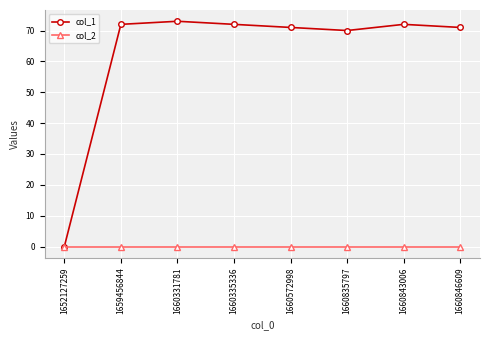

Reading left to right, extract all data points from this chart.

col_1: 0	72	73	72	71	70	72	71
col_2: 0	0	0	0	0	0	0	0